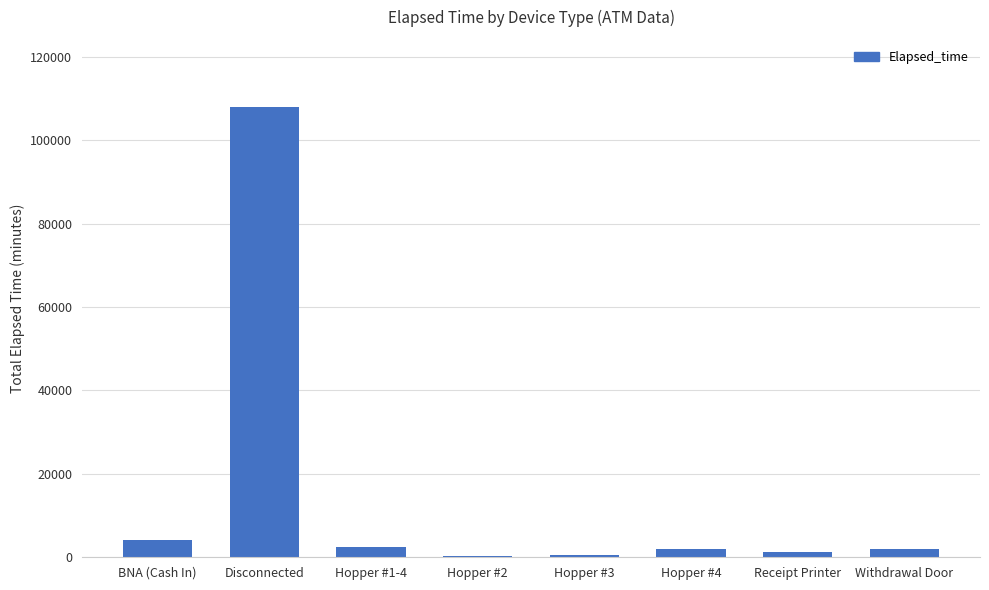

What is the approximate value at Disconnected?

107904